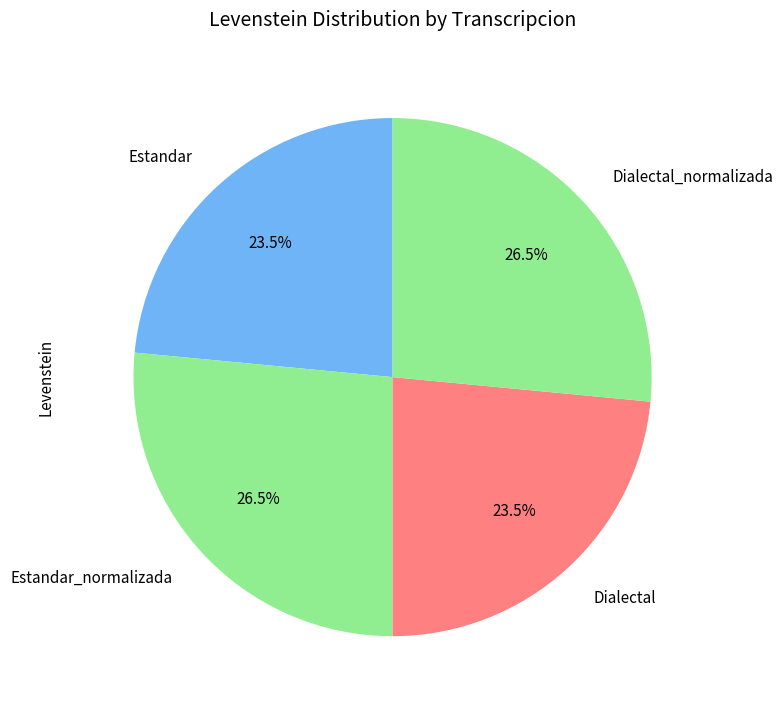

To the nearest percent, what is the difference between the largest and smallest slice percentages?

3%